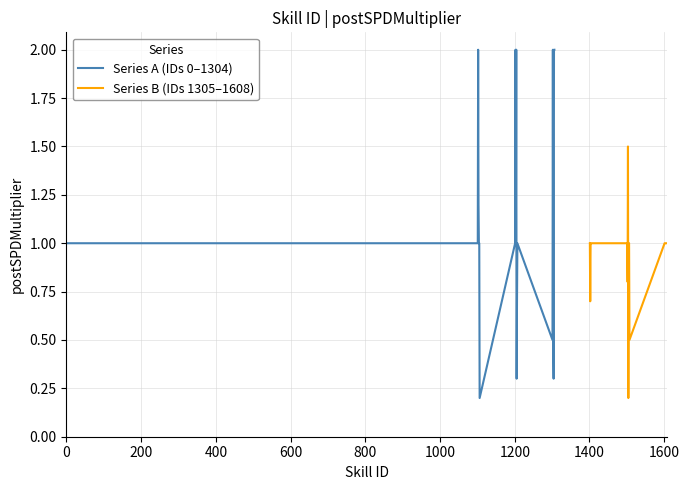

What is the highest value of the Series A (IDs 0–1304) series?

2.0